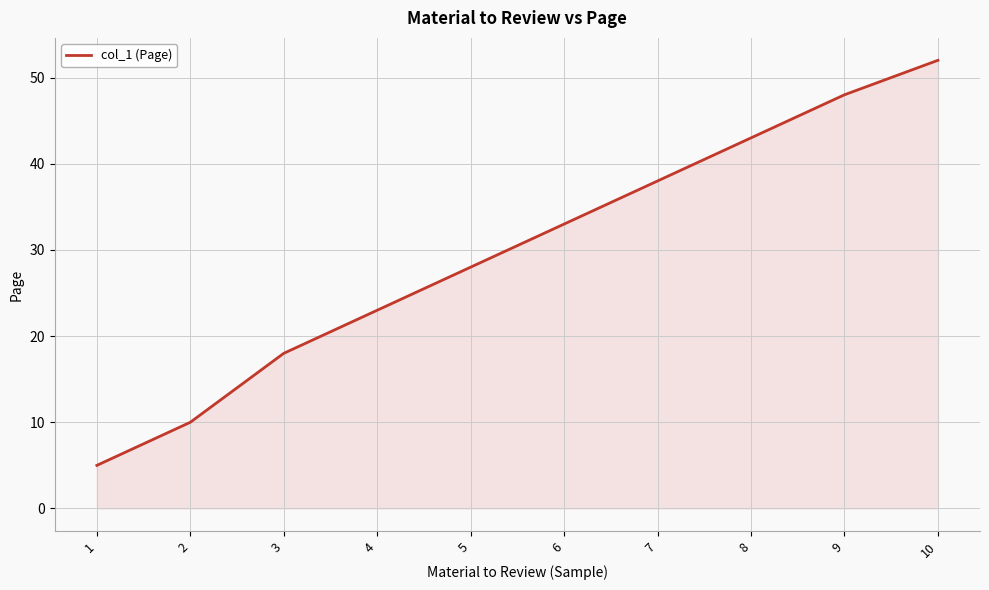

What is the sum of the values at 7 and 8?

81